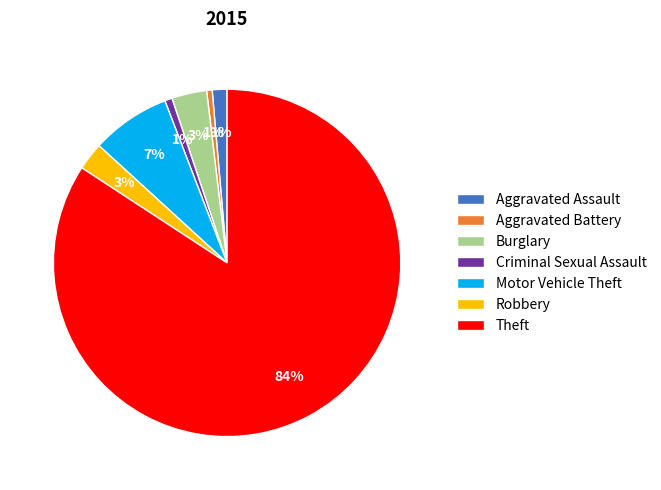

Which category accounts for the majority?

Theft